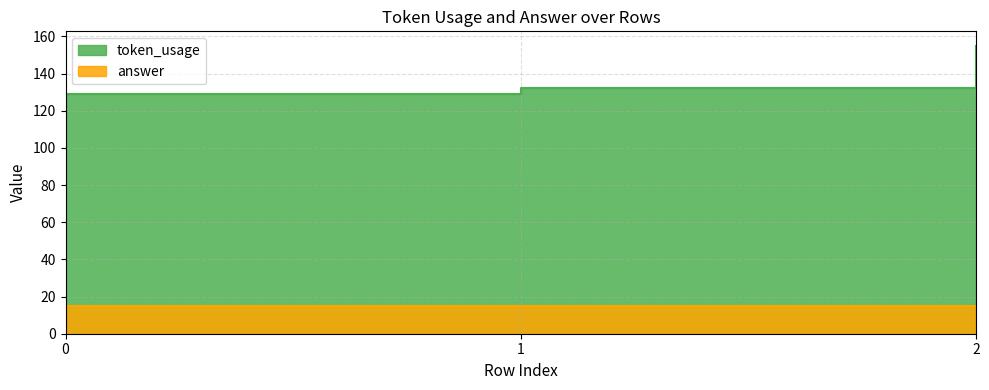

Rank the categories by value from highest to lowest.

2, 1, 0